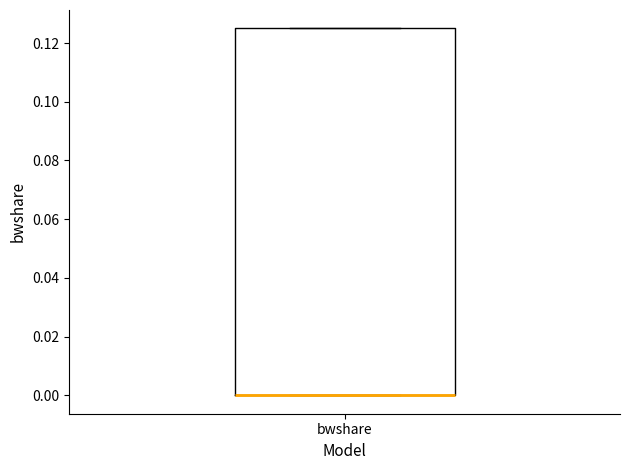

Read this box plot against the y-axis: the position of the median line, the range covered by the box, and the ends of both whiskers. The values are not printed on the chart, so give them approximately, as read against the axis.

median 0.000 (drawn on the box's lower edge), box 0.000 to 0.126, whiskers 0.000 to 0.126